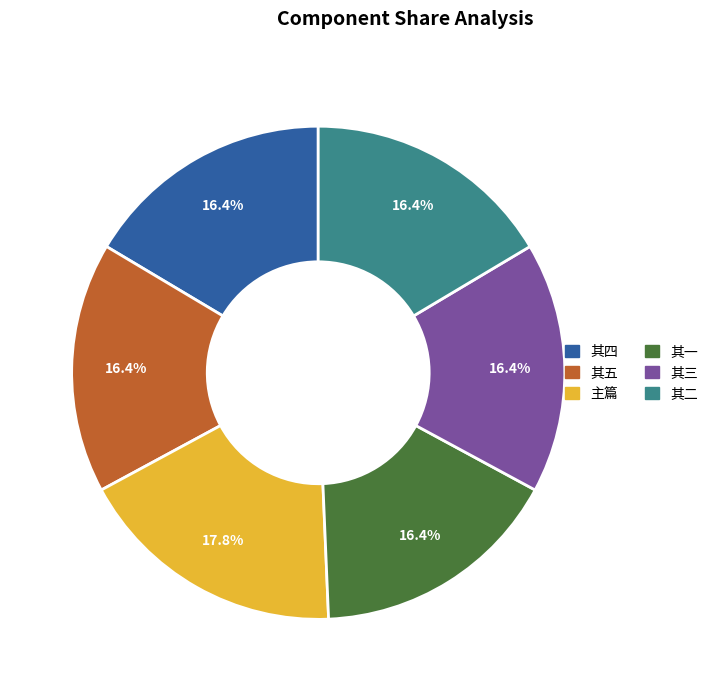

Does any single category account for the majority?

No